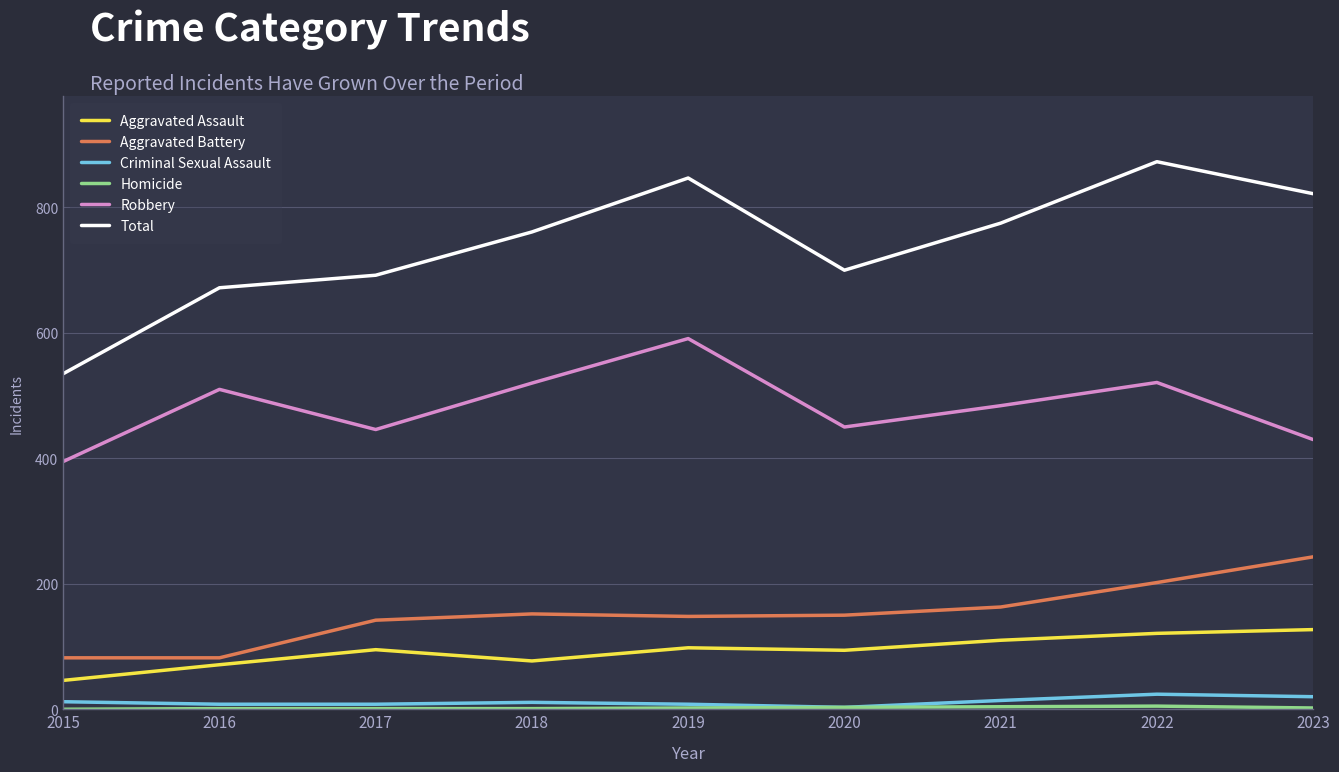

At how many categories does at least one series exceed 164?

9